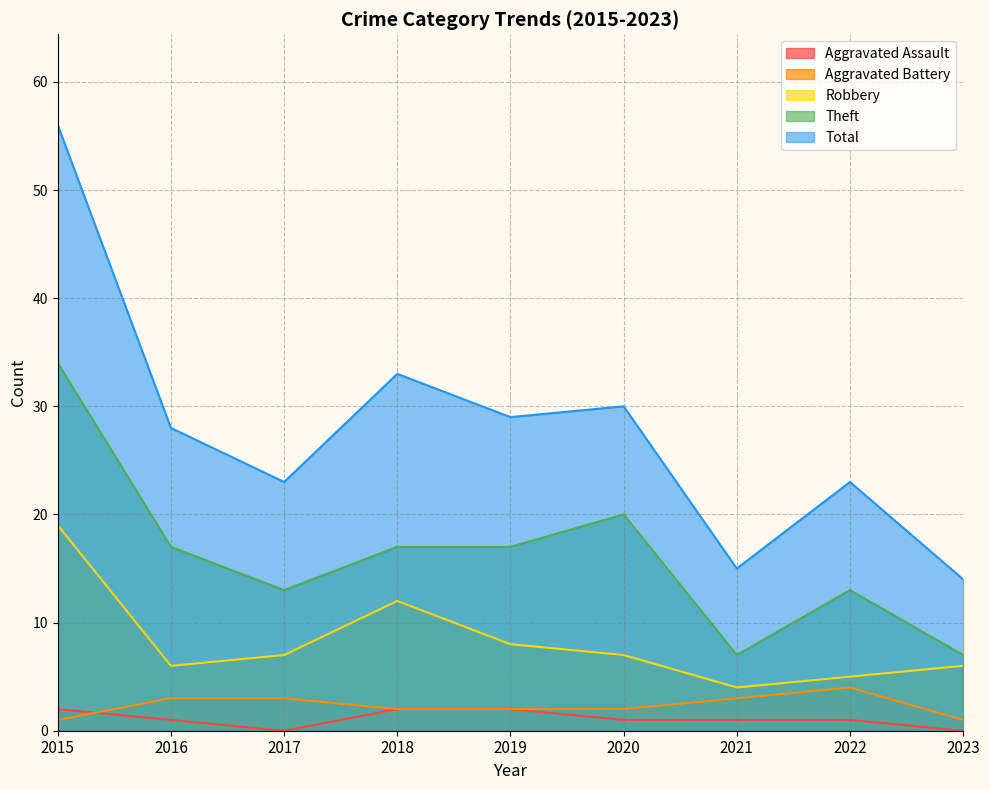

What is the maximum value shown in the chart?

56